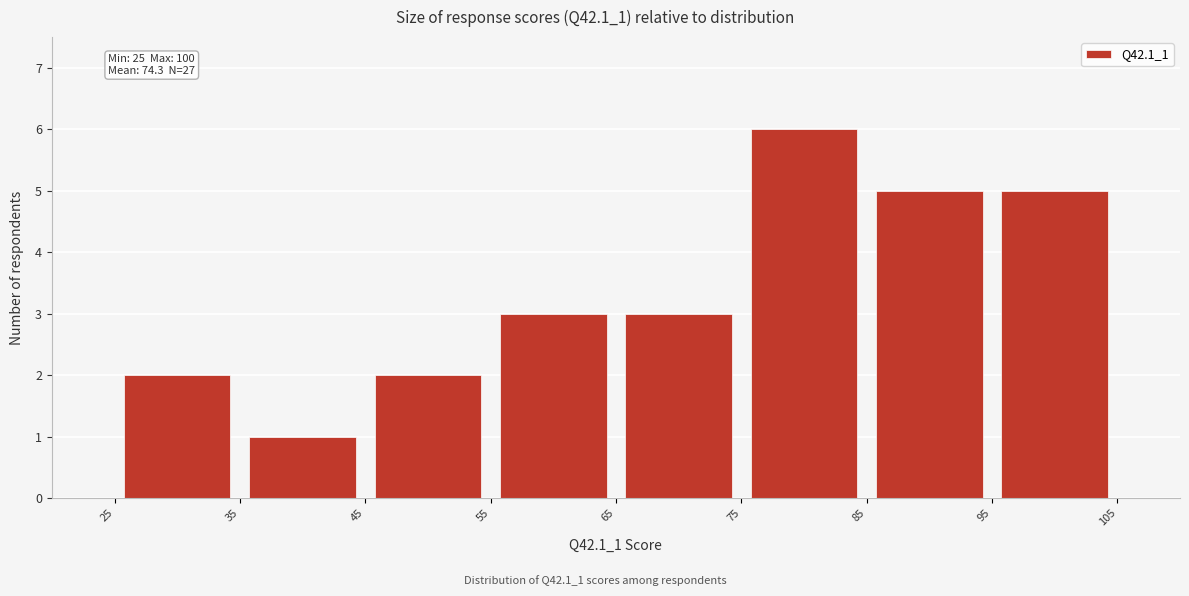

Which range on the x-axis has the tallest bar?

75 to 85